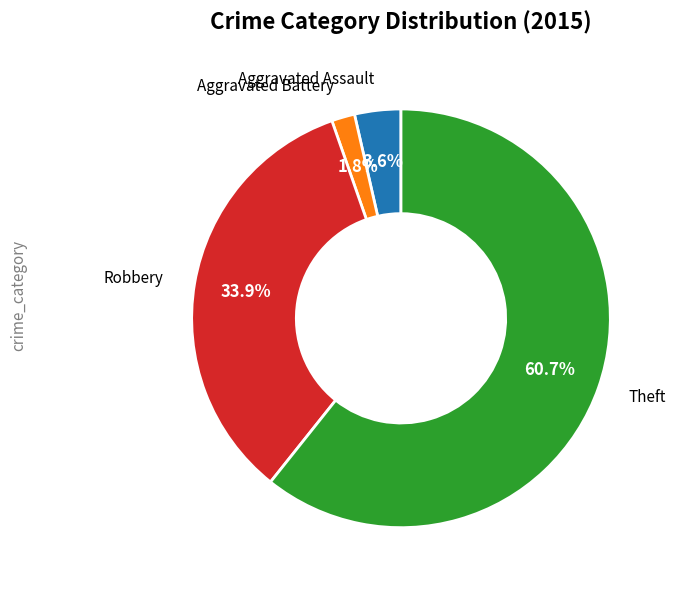

Is there a majority slice in this chart?

Yes